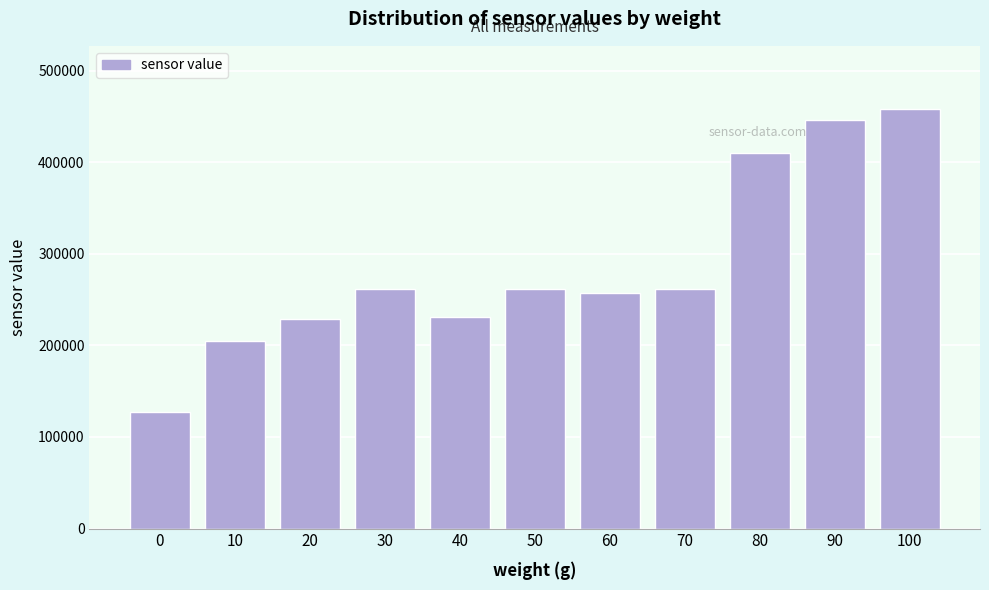

What is the minimum value shown in the chart?

126960.5